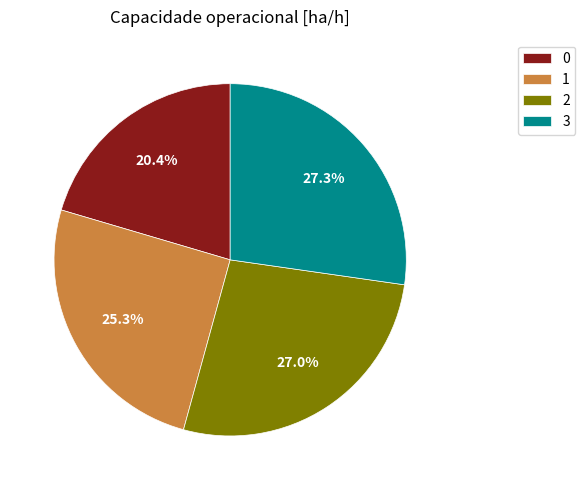

Count the number of slices in the pie.

4